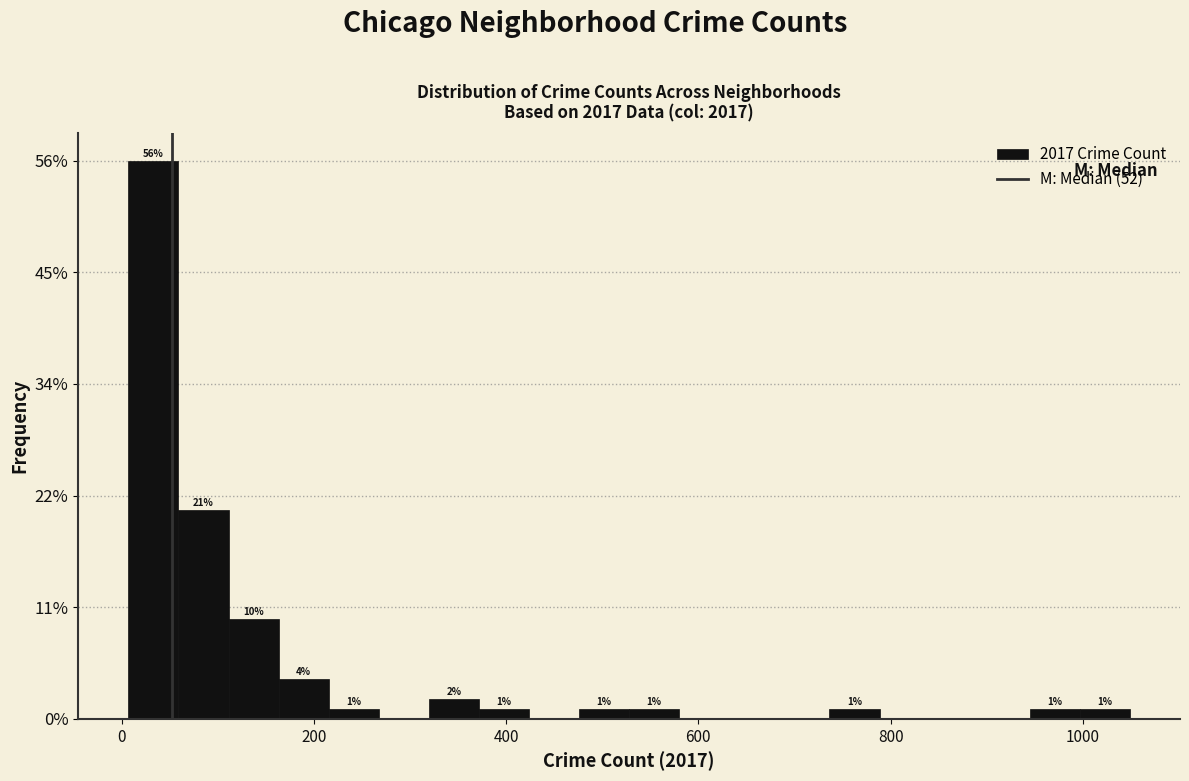

Around what value on the x-axis is the tallest bar? Give the approximate position of its centre, as read against the axis.

40